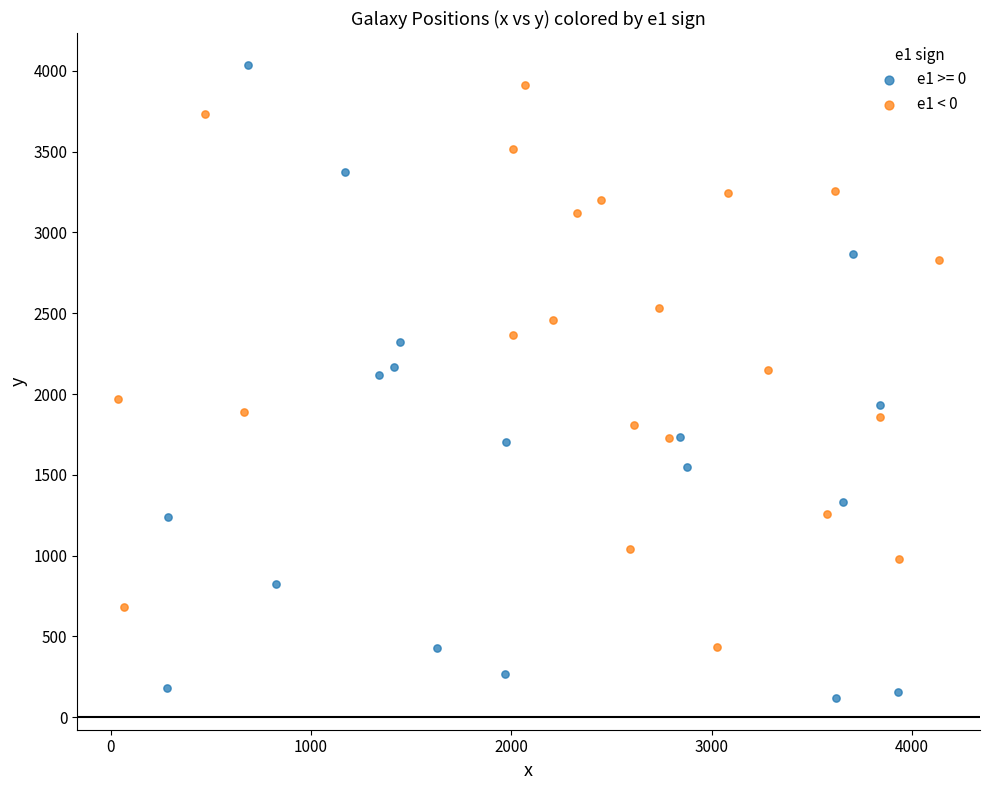

Which series contains the lowest Y value?

e1 >= 0